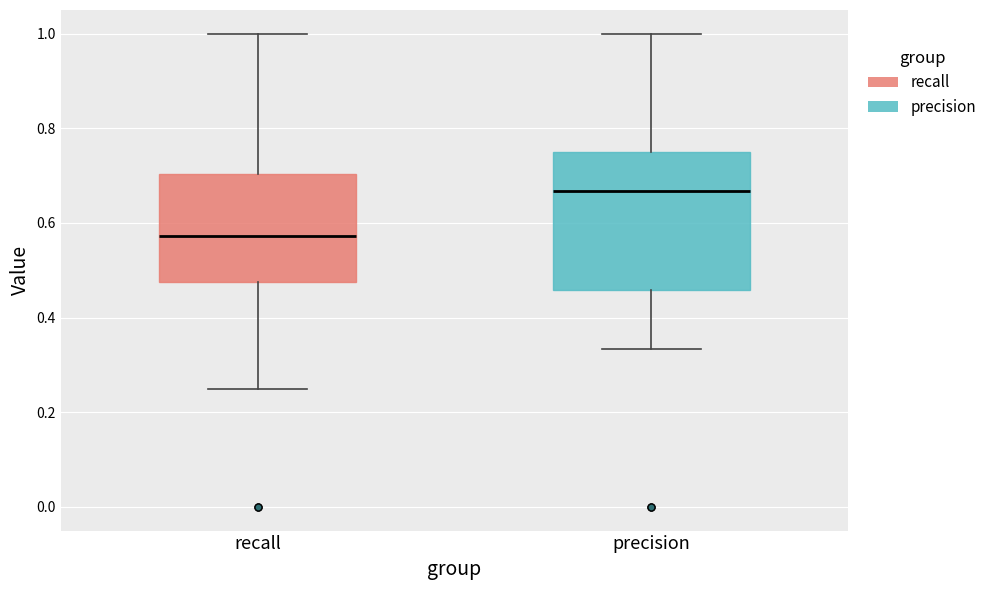

Reading left to right, read every box against the y-axis: the position of its median line, the range the box covers, and the ends of its whiskers. The values are not printed on the chart, so give them approximately, as read against the axis.

recall: median 0.58, box 0.48 to 0.70, whiskers 0.26 to 1.00
precision: median 0.66, box 0.46 to 0.76, whiskers 0.34 to 1.00